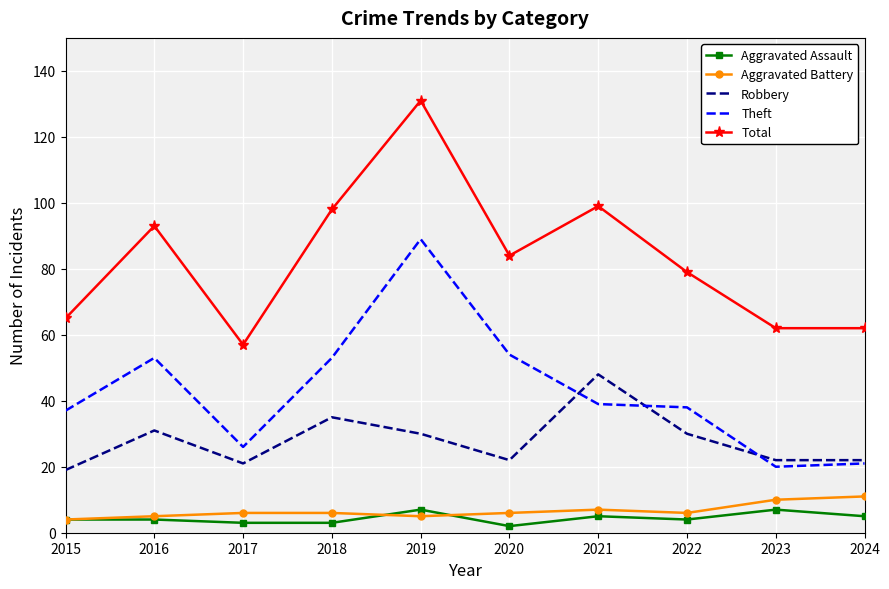

Rank the series at 2018 from highest to lowest value.

Total, Theft, Robbery, Aggravated Battery, Aggravated Assault